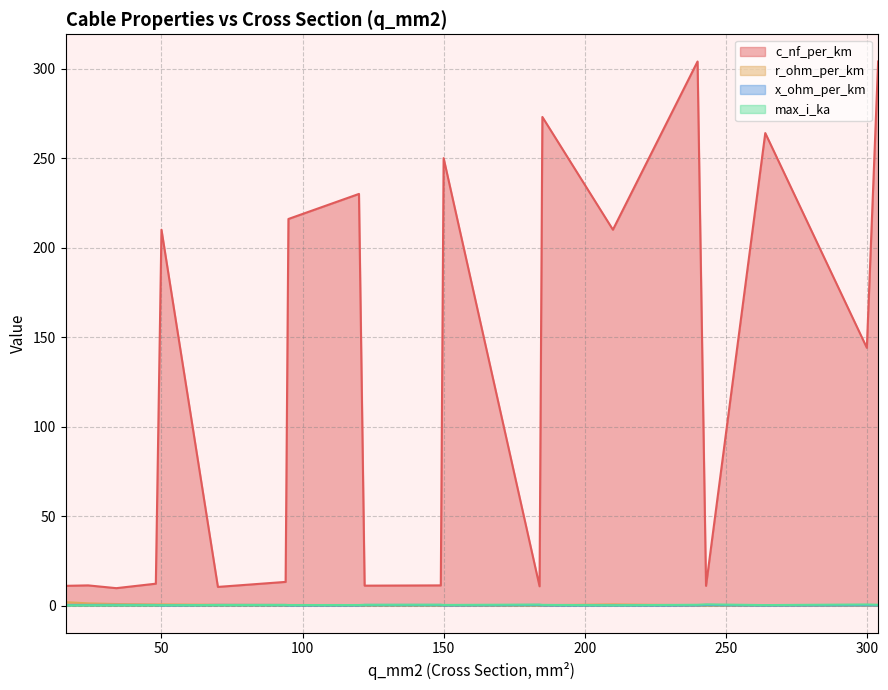

Which series has the largest range (max minus min)?

c_nf_per_km